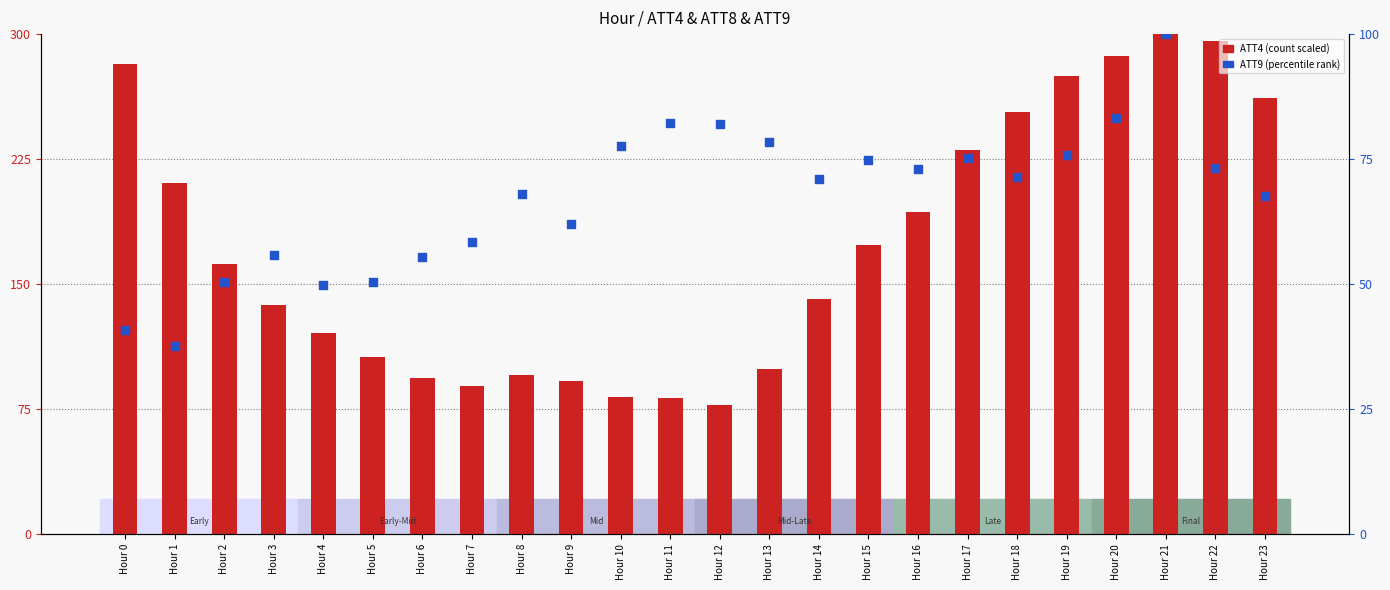

Which series has the widest spread of Y values?

ATT4 (scaled)